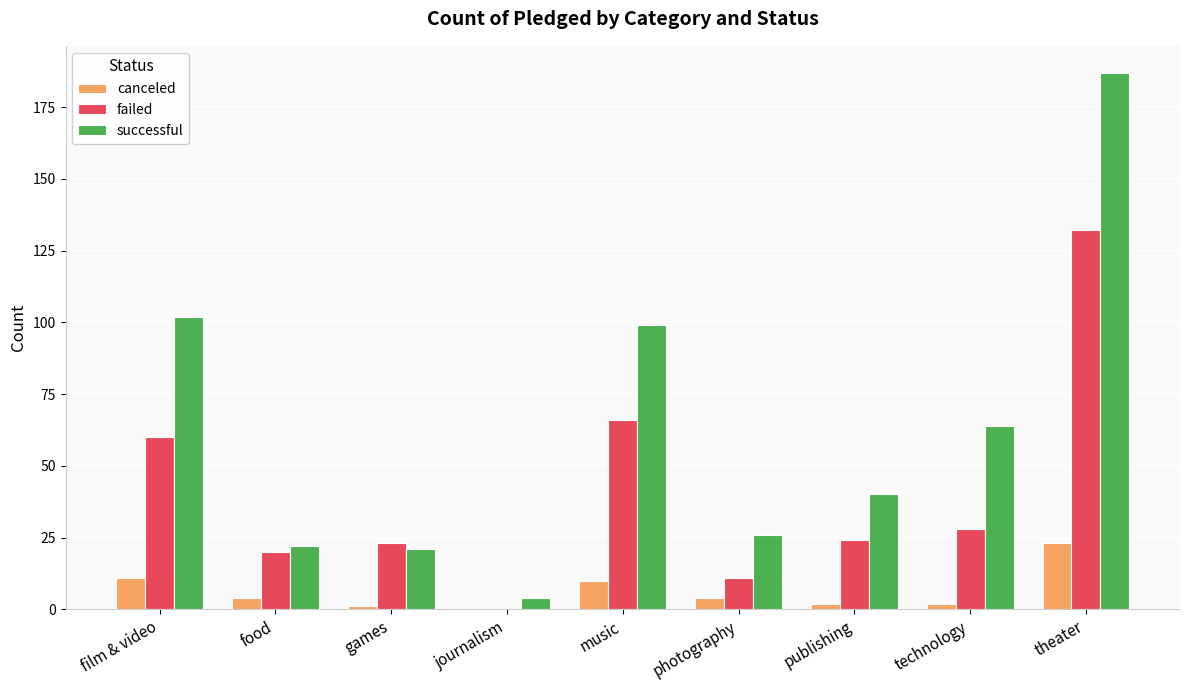

Which category has the highest value in the successful series?

theater